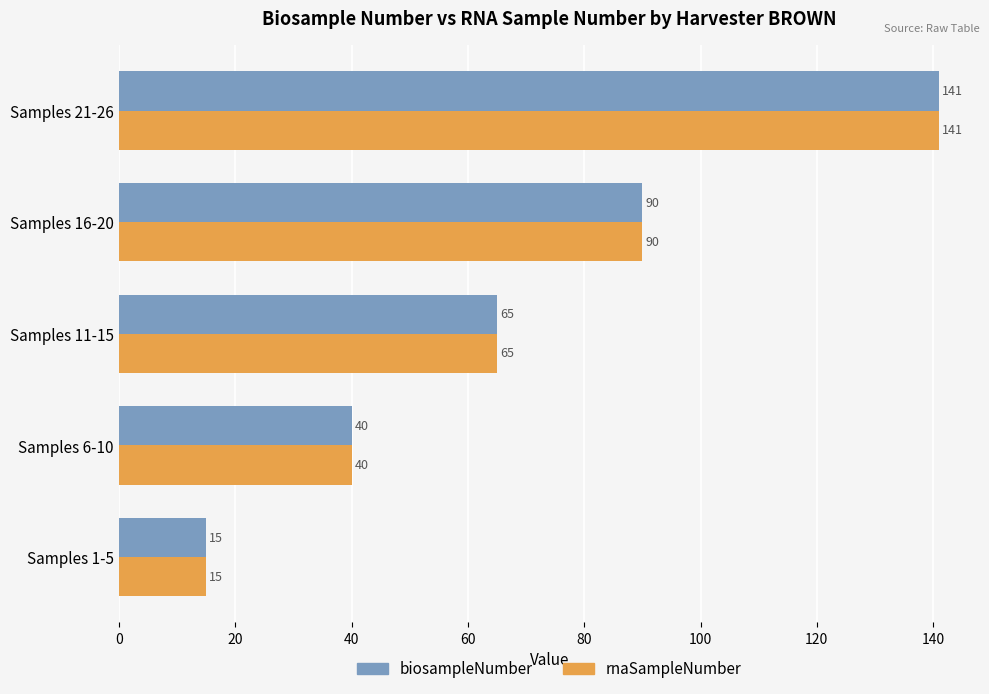

At which category is the sum across all series the highest?

Samples 21-26